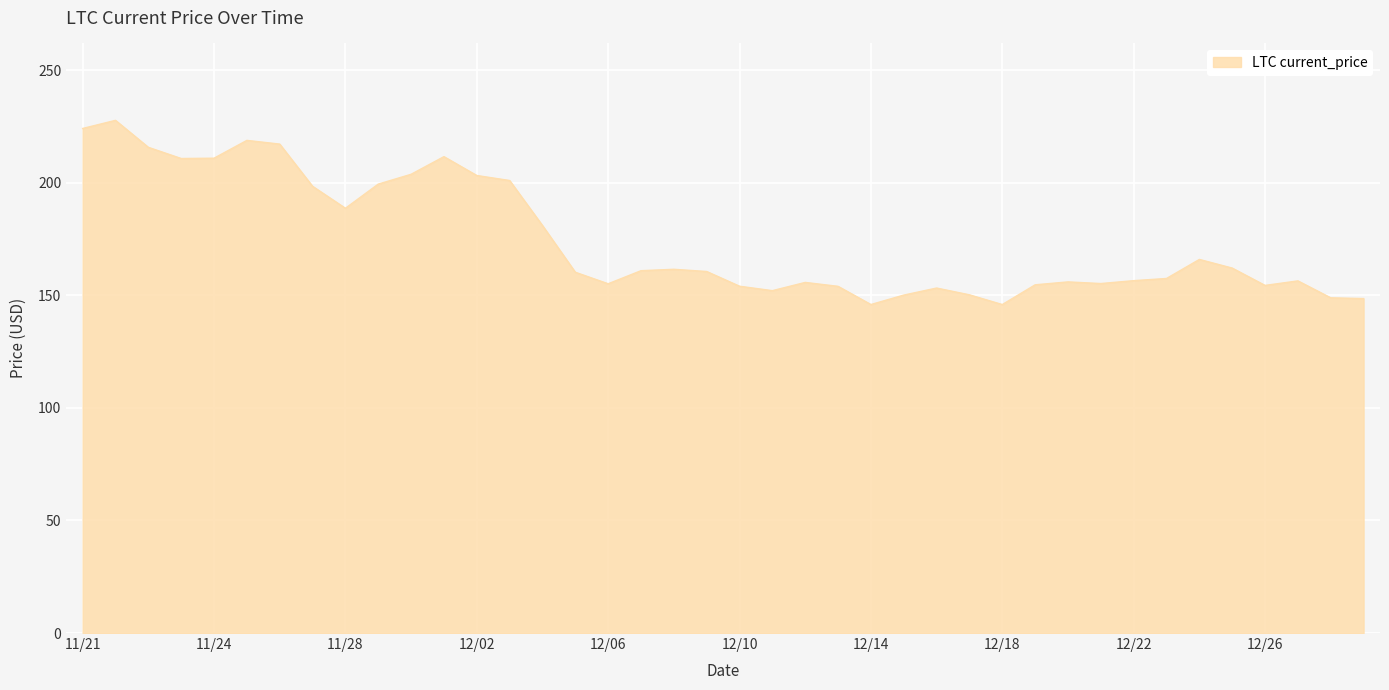

What is the difference between the maximum and minimum values?

81.8